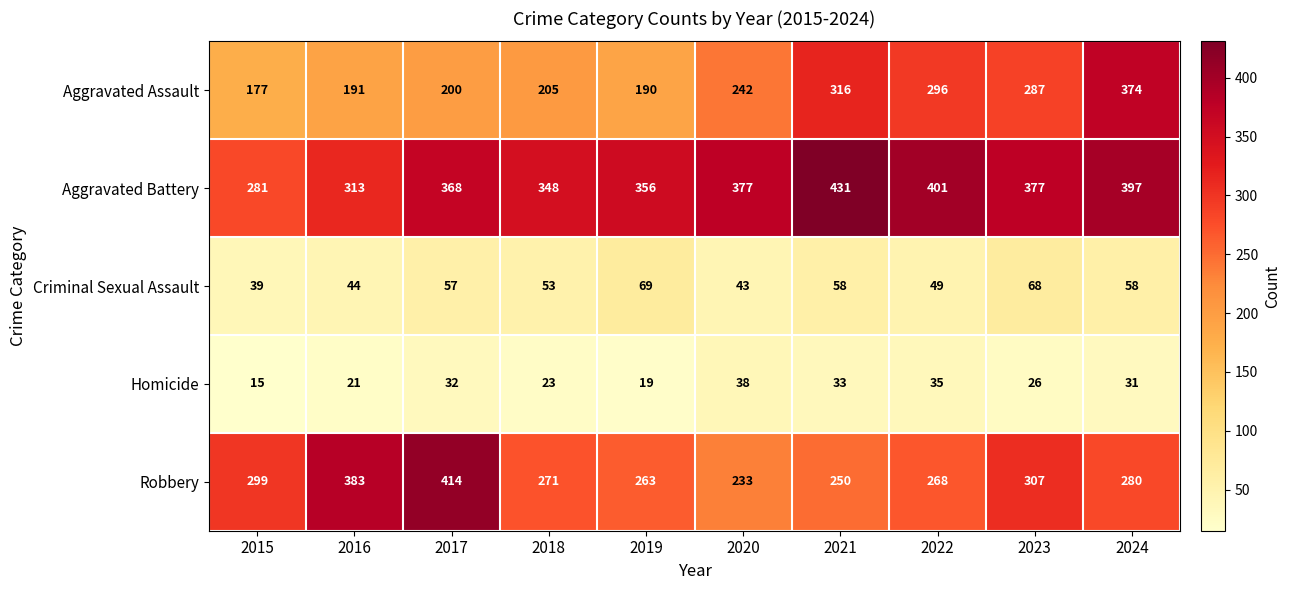

What is the lowest value of the Aggravated Battery series?

281